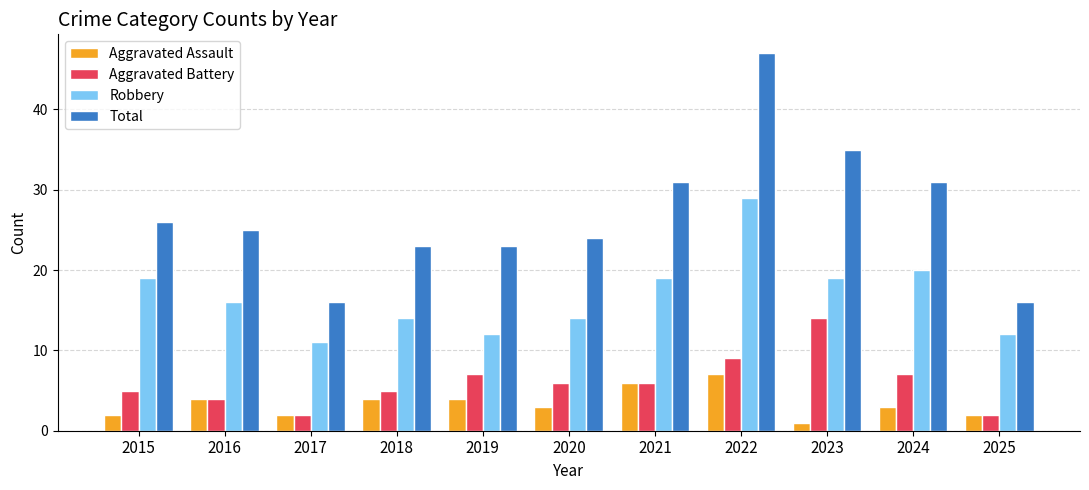

What is the difference between the maximum and second lowest values in the Aggravated Battery series?

12